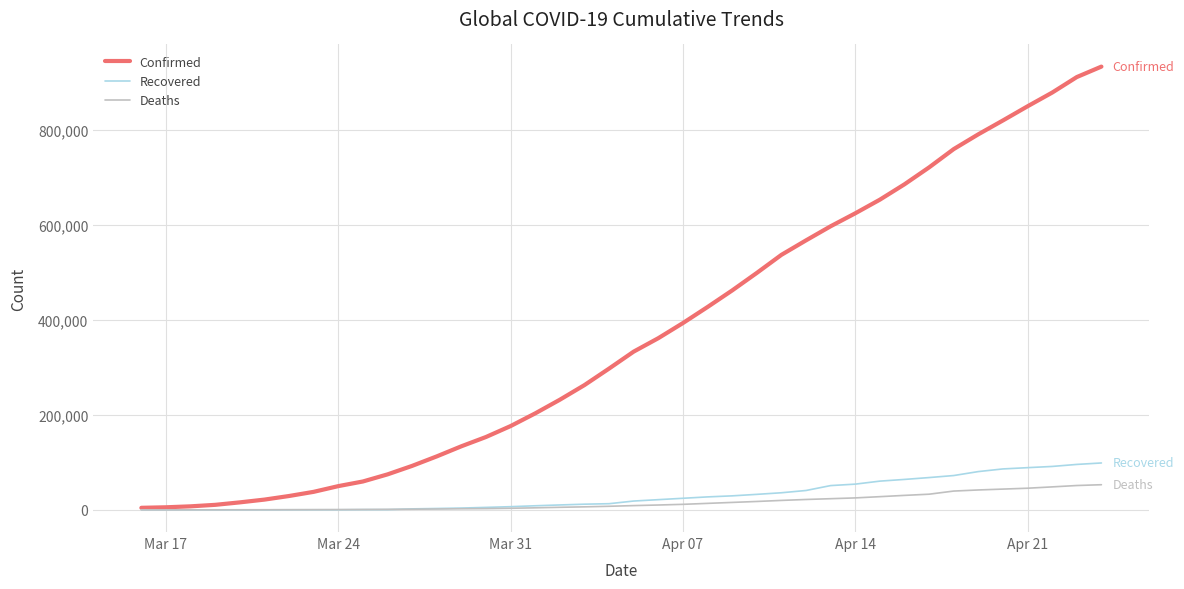

Which series has the widest spread of values?

Confirmed